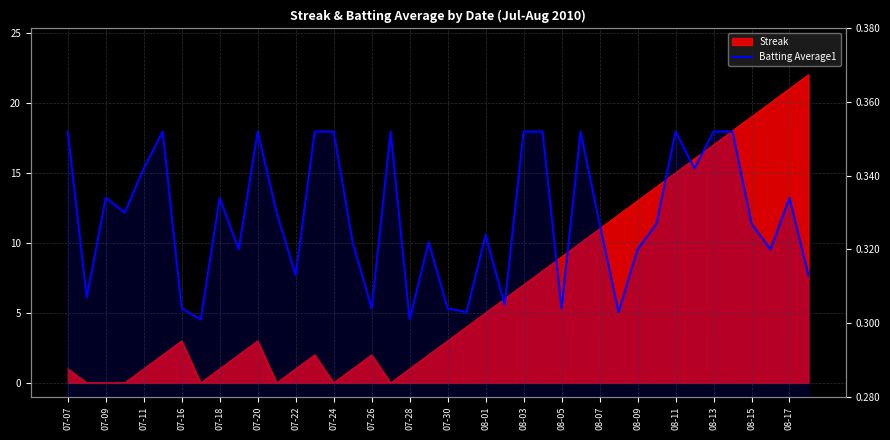

True or false: the data shows 0.4 at 23.

False